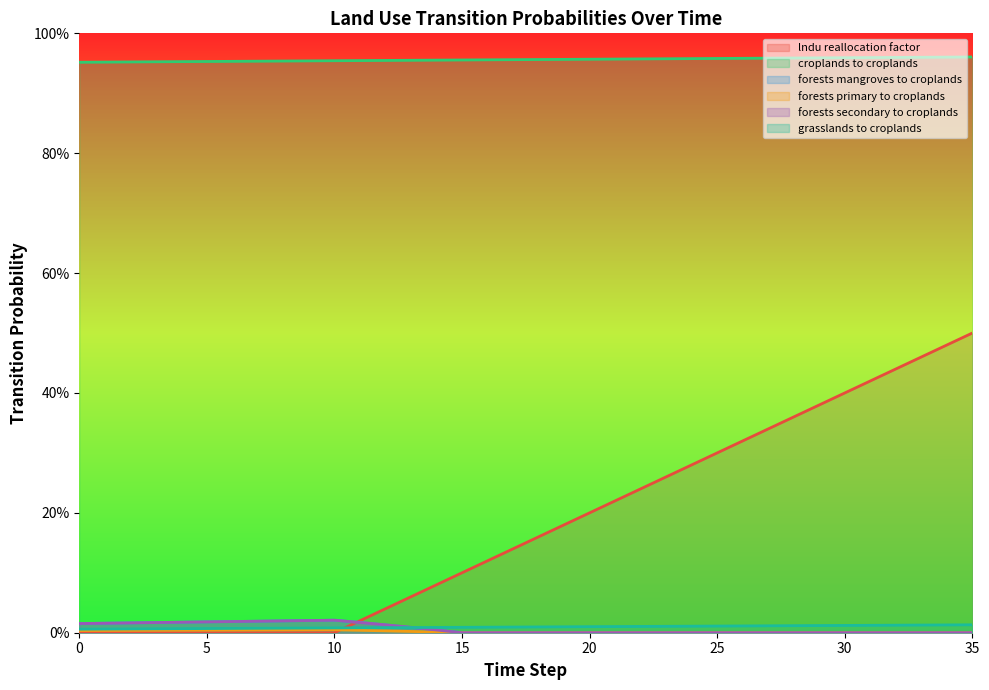

Reading right to left, what are all the values shown in this chart?

lndu_reallocation_factor: 0.5	0.5	0.5	0.4	0.4	0.4	0.4	0.4	0.3	0.3	0.3	0.3	0.3	0.2	0.2	0.2	0.2	0.2	0.1	0.1	0.1	0.1	0.1	0.0	0.0	0.0	0.0	0.0	0.0	0.0	0.0	0.0	0.0	0.0	0.0	0.0
pij_croplands_to_croplands: 1.0	1.0	1.0	1.0	1.0	1.0	1.0	1.0	1.0	1.0	1.0	1.0	1.0	1.0	1.0	1.0	1.0	1.0	1.0	1.0	1.0	1.0	1.0	1.0	1.0	1.0	1.0	1.0	1.0	1.0	1.0	1.0	1.0	1.0	1.0	1.0
pij_forests_mangroves_to_croplands: 0.0	0.0	0.0	0.0	0.0	0.0	0.0	0.0	0.0	0.0	0.0	0.0	0.0	0.0	0.0	0.0	0.0	0.0	0.0	0.0	0.0	0.0	0.0	0.0	0.0	0.0	0.0	0.0	0.0	0.0	0.0	0.0	0.0	0.0	0.0	0.0
pij_forests_primary_to_croplands: 0.0	0.0	0.0	0.0	0.0	0.0	0.0	0.0	0.0	0.0	0.0	0.0	0.0	0.0	0.0	0.0	0.0	0.0	0.0	0.0	0.0	0.0	0.0	0.0	0.0	0.0	0.0	0.0	0.0	0.0	0.0	0.0	0.0	0.0	0.0	0.0
pij_forests_secondary_to_croplands: 0.0	0.0	0.0	0.0	0.0	0.0	0.0	0.0	0.0	0.0	0.0	0.0	0.0	0.0	0.0	0.0	0.0	0.0	0.0	0.0	0.0	0.0	0.0	0.0	0.0	0.0	0.0	0.0	0.0	0.0	0.0	0.0	0.0	0.0	0.0	0.0
pij_grasslands_to_croplands: 0.0	0.0	0.0	0.0	0.0	0.0	0.0	0.0	0.0	0.0	0.0	0.0	0.0	0.0	0.0	0.0	0.0	0.0	0.0	0.0	0.0	0.0	0.0	0.0	0.0	0.0	0.0	0.0	0.0	0.0	0.0	0.0	0.0	0.0	0.0	0.0